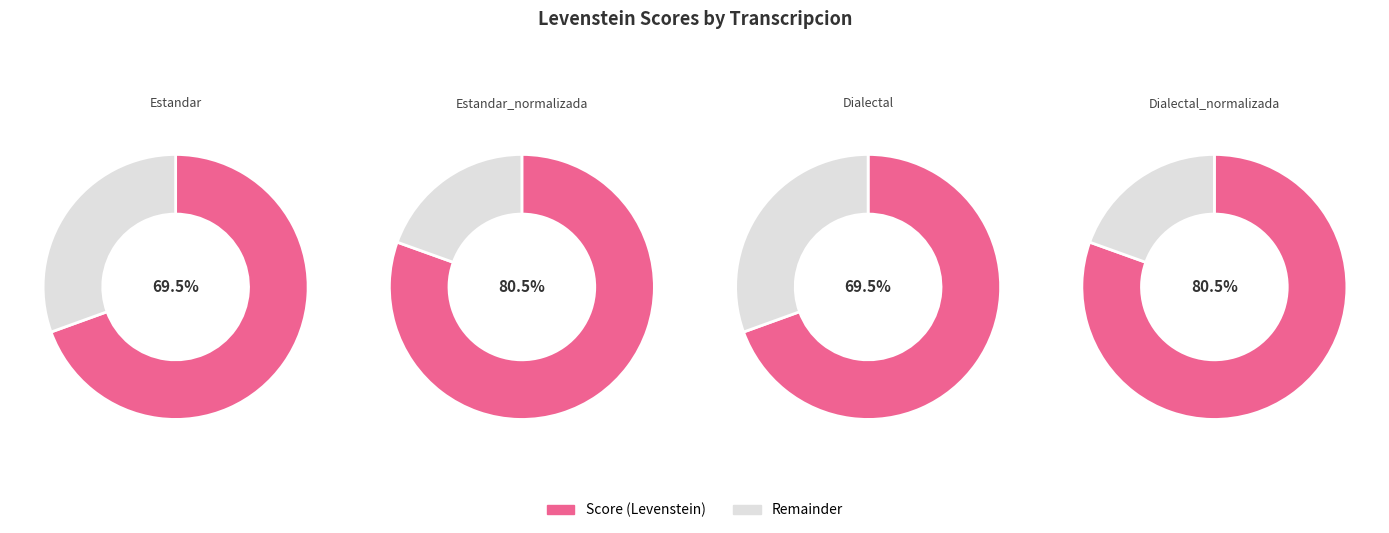

Is it true that Estandar_normalizada is 27% of the pie?

True